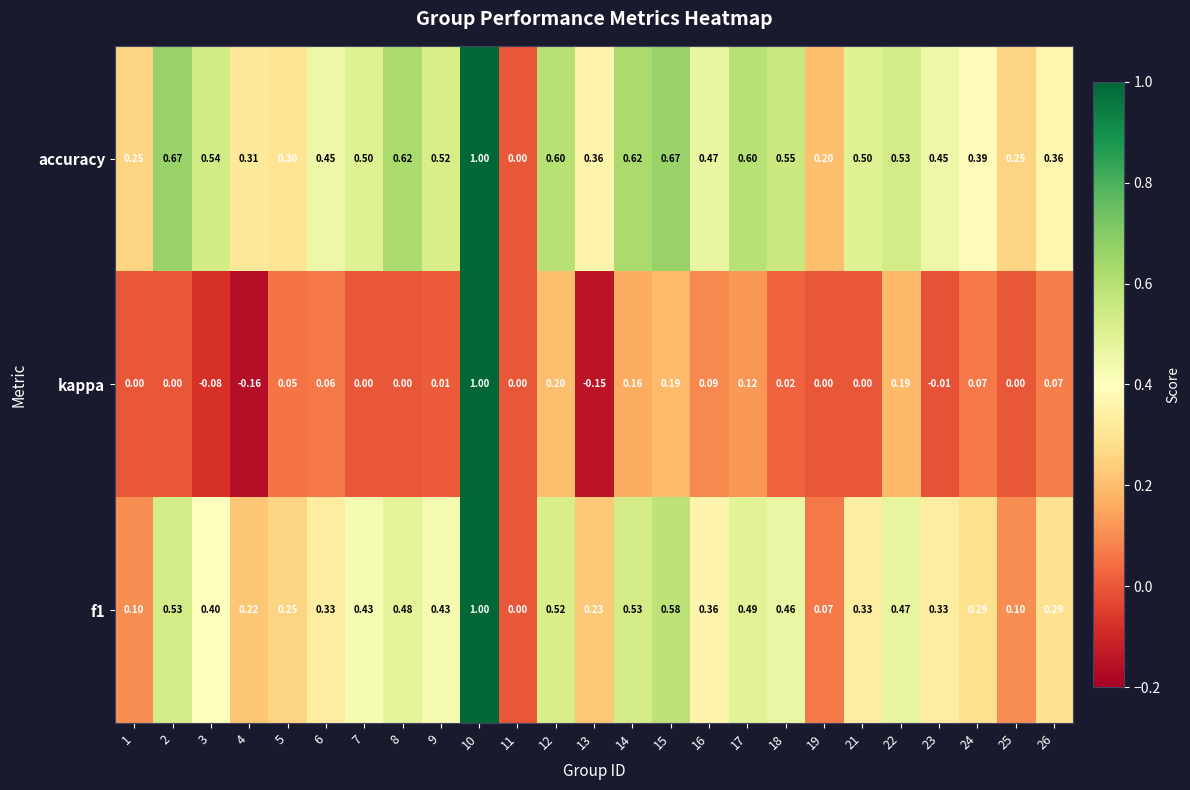

Which series has the largest total across all categories?

accuracy